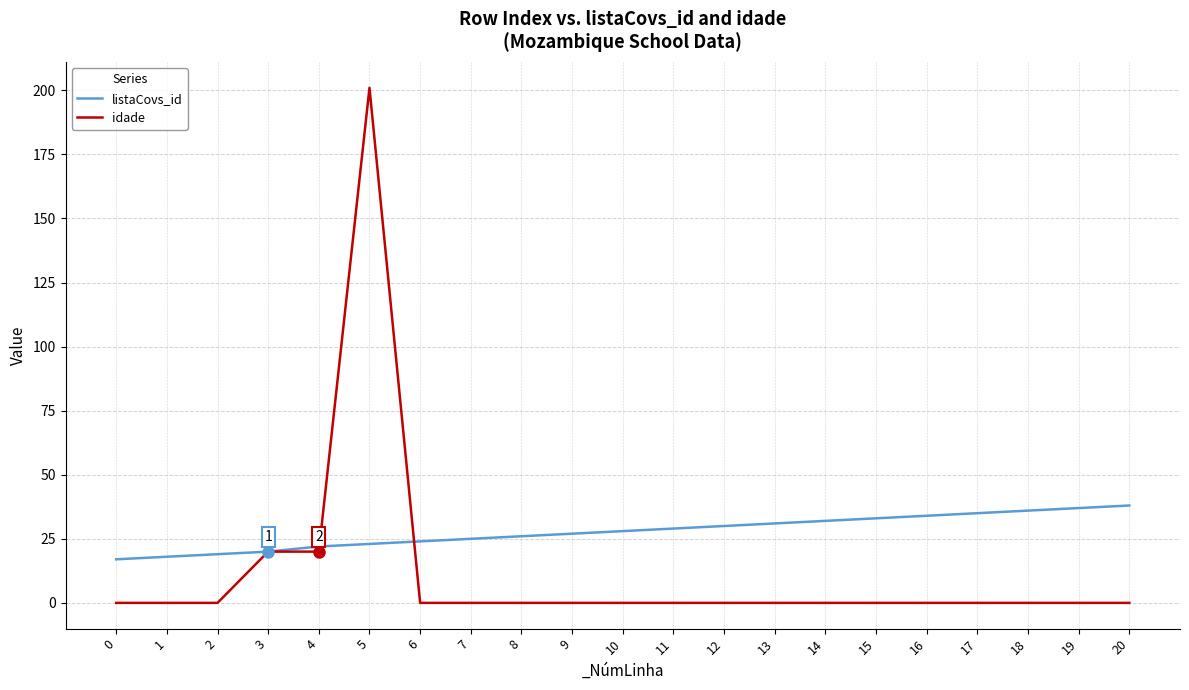

At which category is the sum across all series the highest?

5